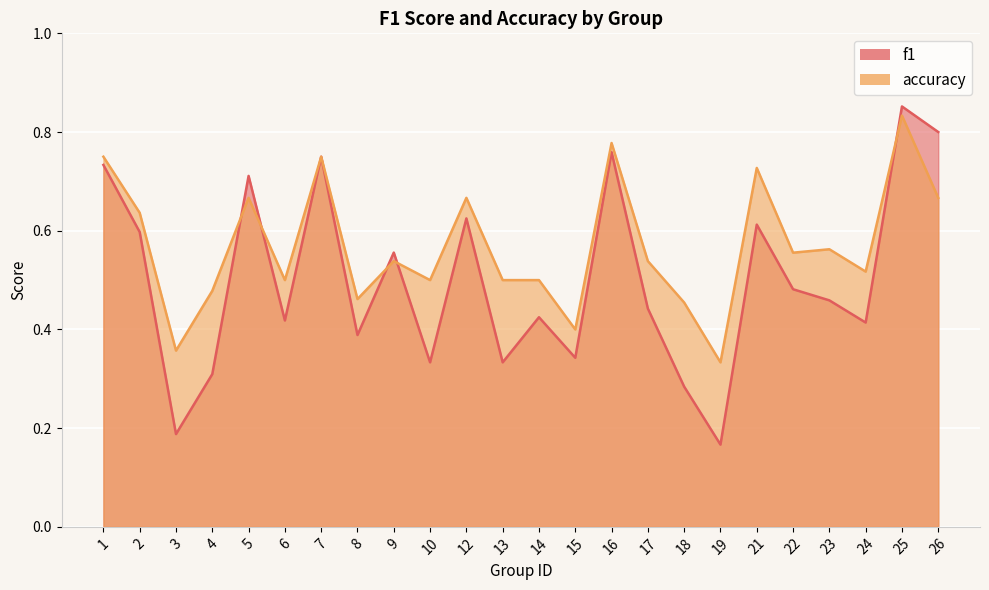

How many accuracy values are between 0 and 1?

24